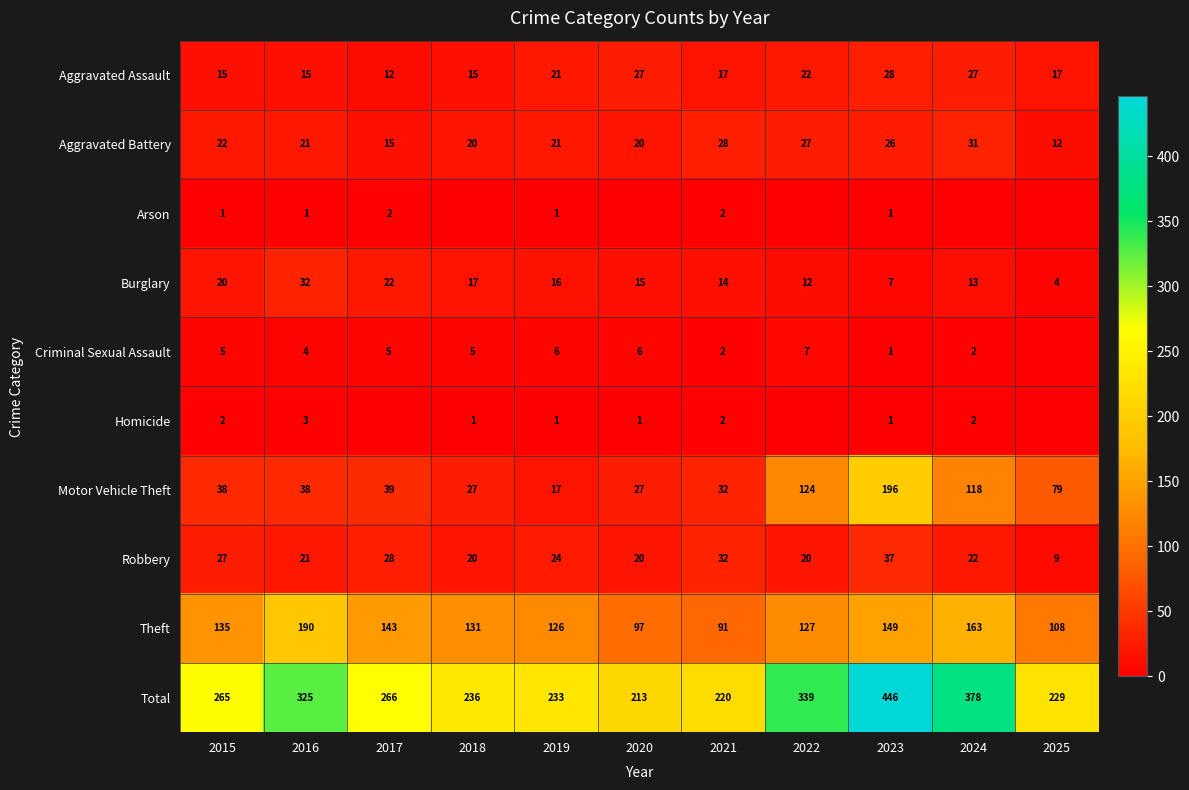

Is the value of Homicide at 2020 greater than the value of Robbery at 2024?

No